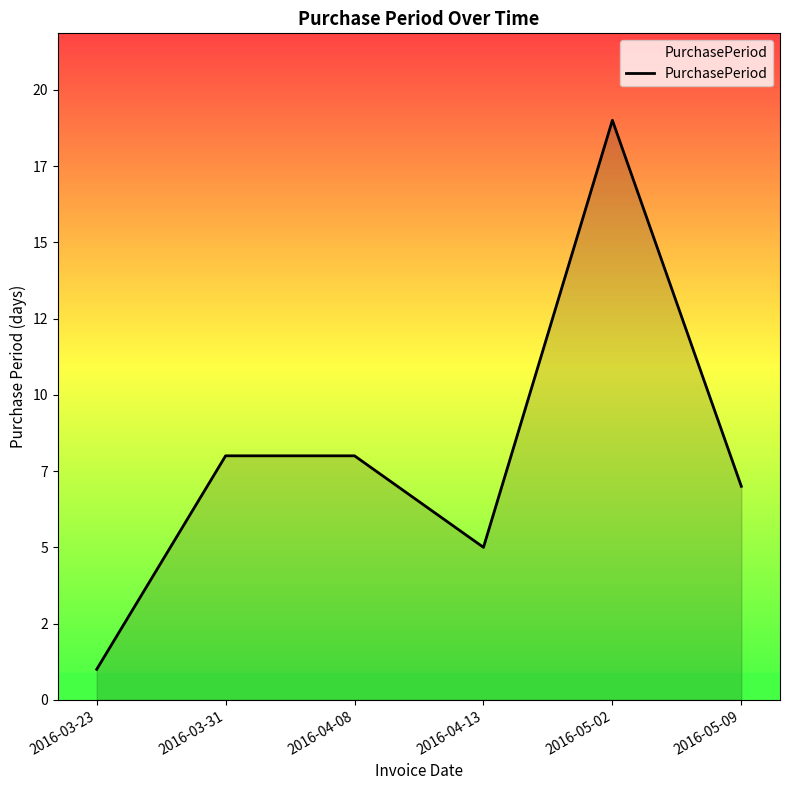

List the labels in order of value, smallest first.

2016-03-23, 2016-04-13, 2016-05-09, 2016-03-31, 2016-04-08, 2016-05-02